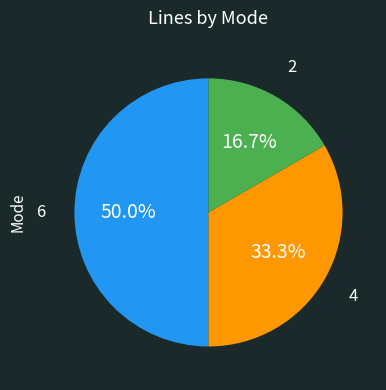

Is there a majority slice in this chart?

No